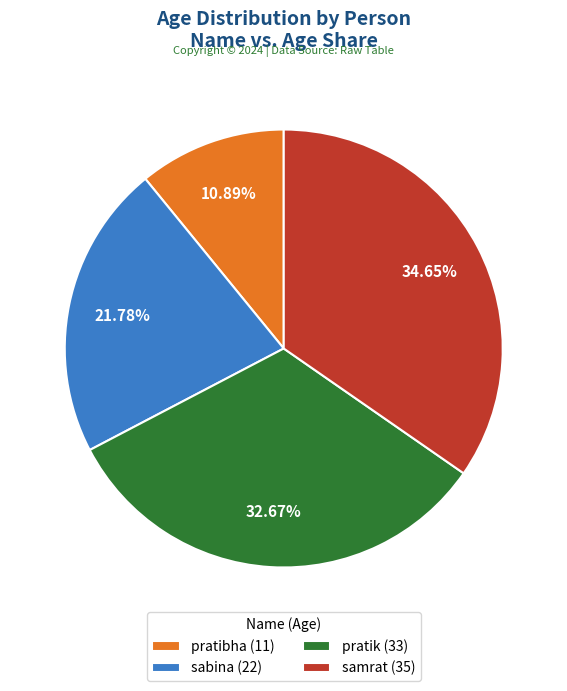

What is the total percentage of pratik and pratibha?

43.6%